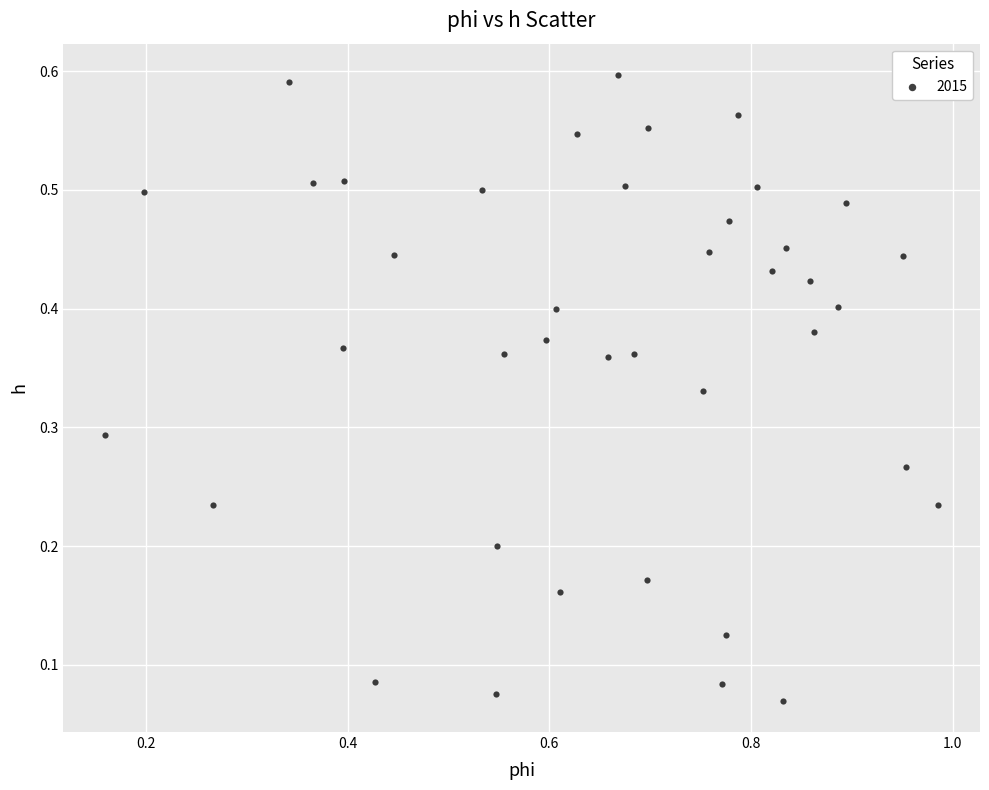

What is the range of X values (max minus min)?

0.8